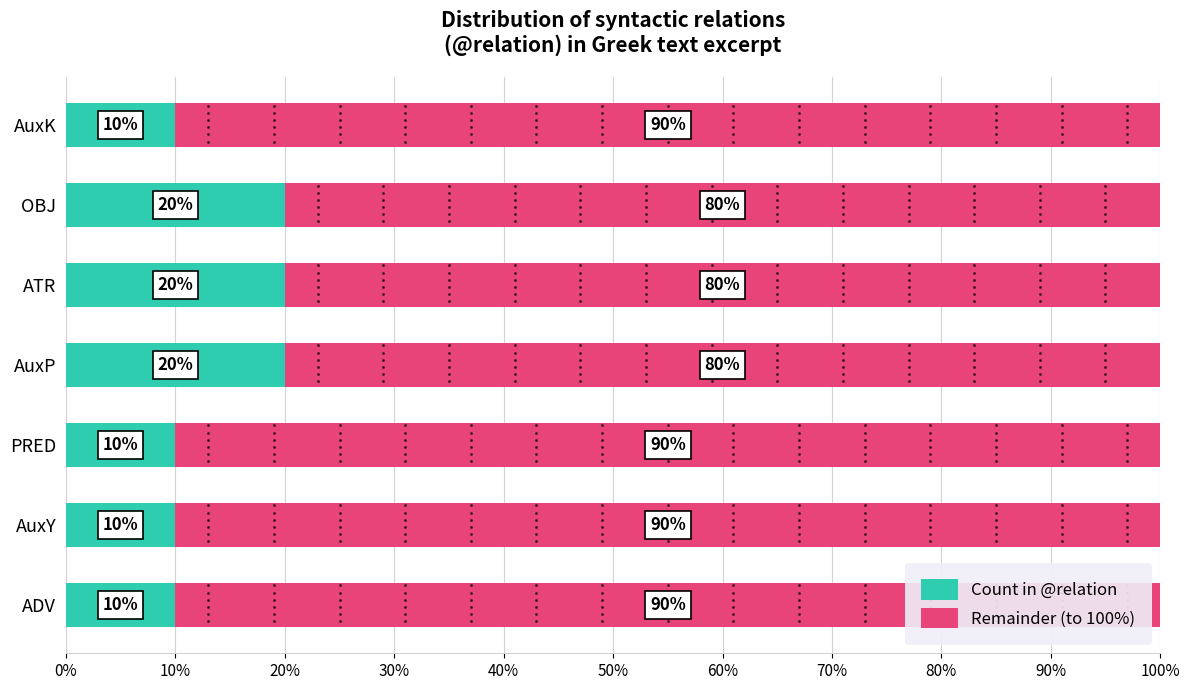

Count the number of categories in the chart.

7